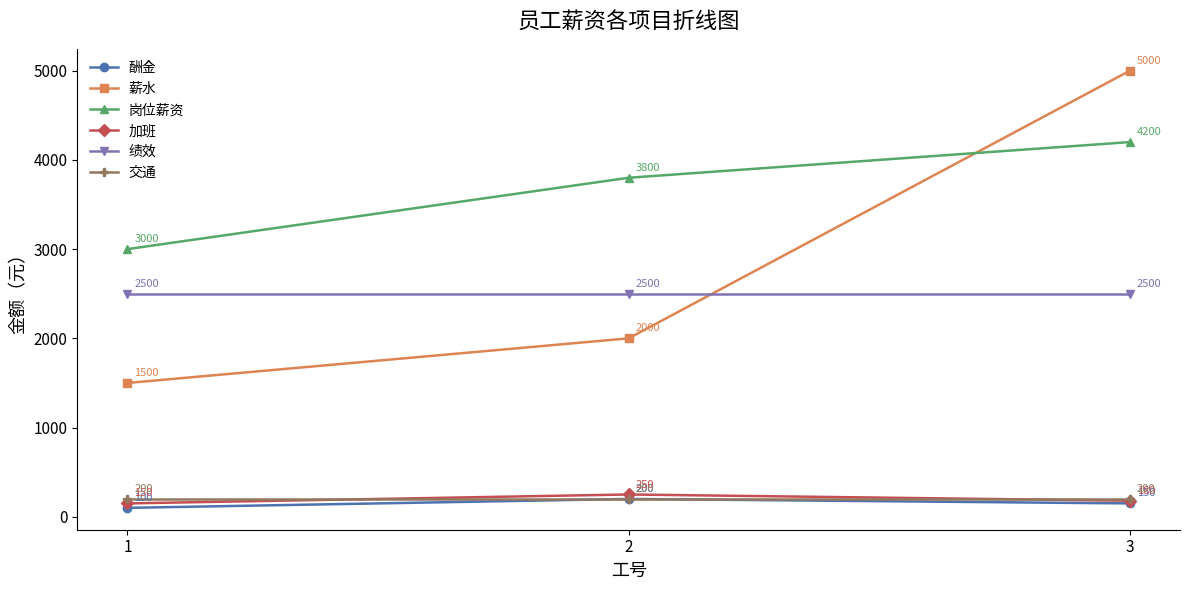

At which category does the chart reach its peak across all series?

3